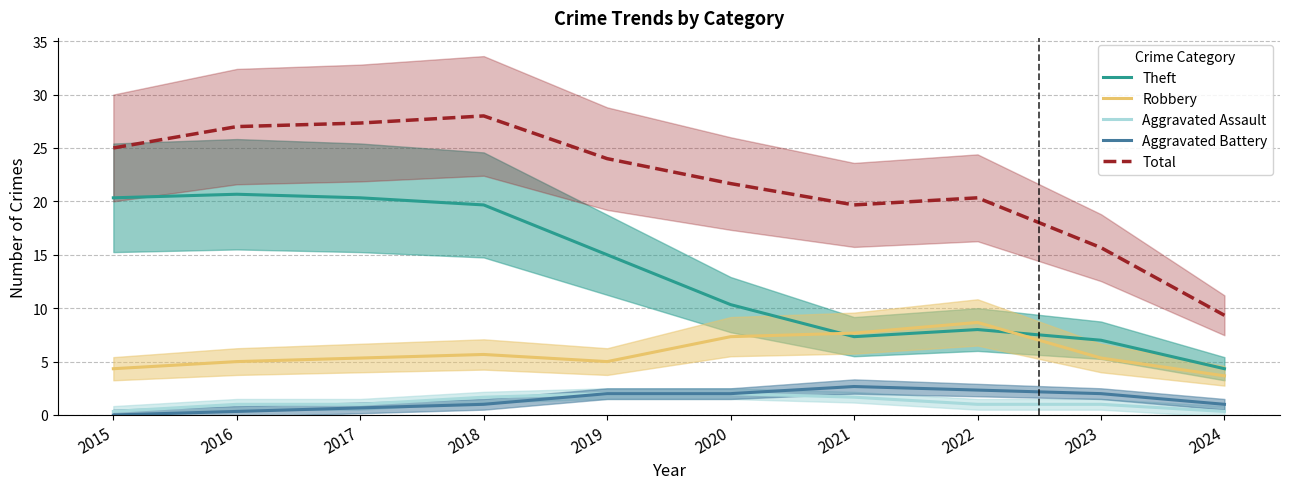

At which category does Robbery reach its first local valley?

2019